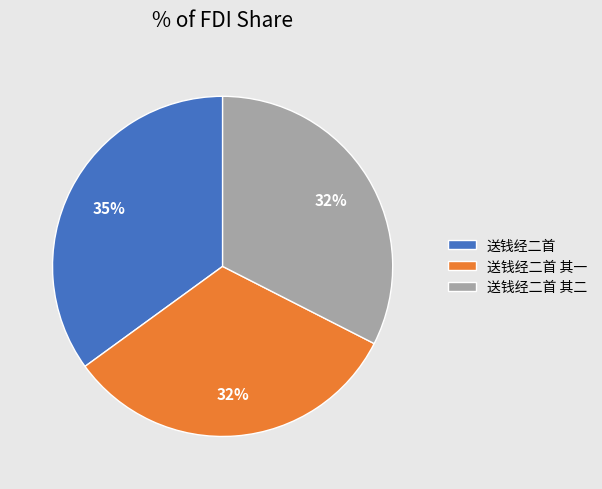

To the nearest percent, what portion does 送钱经二首 其二 represent?

32%